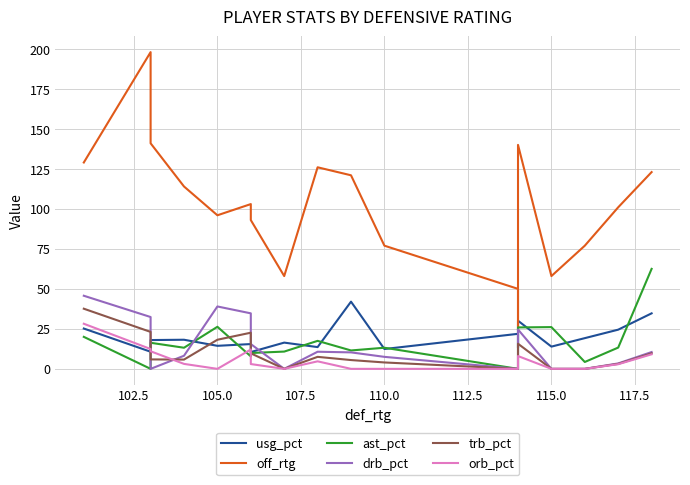

Is this an area chart (filled region under the line)?

No